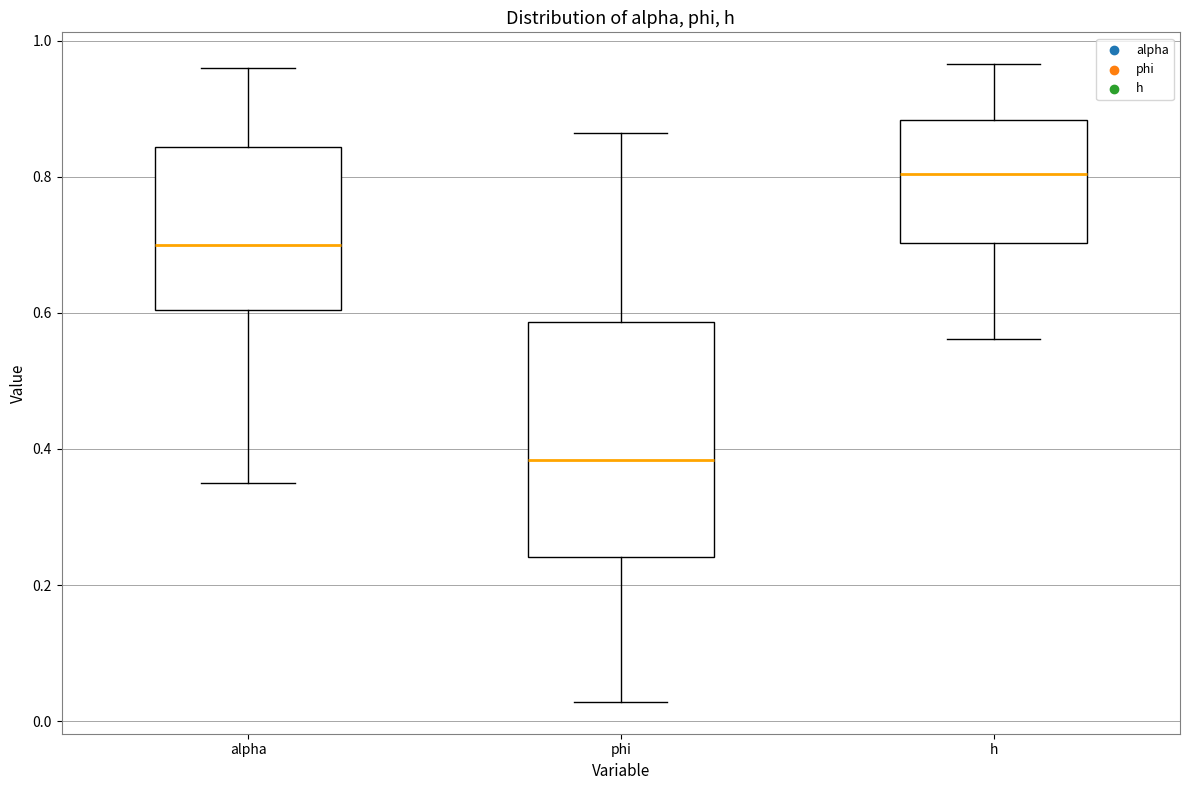

Where does the upper whisker of the box for phi end on the y-axis? The values are not printed on the chart, so give them approximately, as read against the axis.

0.86